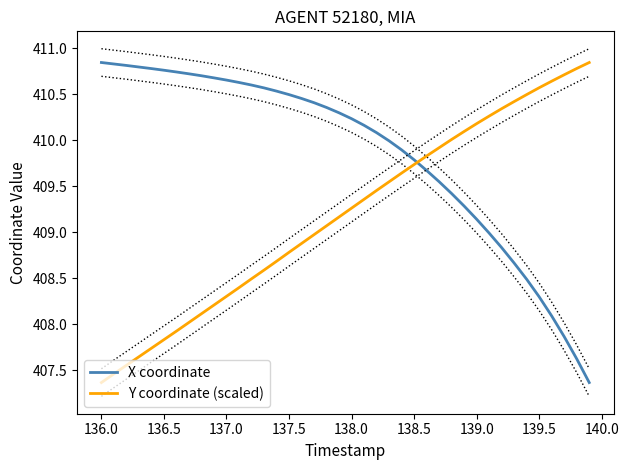

How many times do Y coordinate (scaled) and X coordinate cross each other?

1